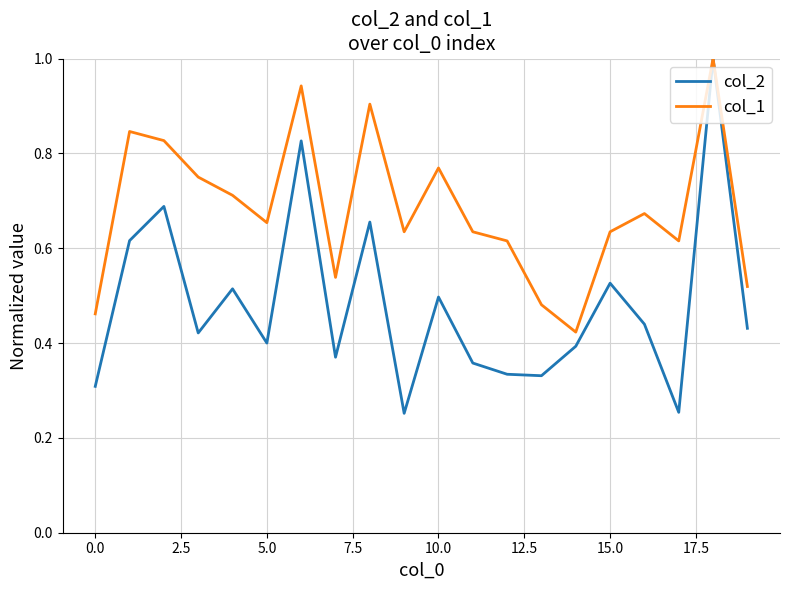

How many interior local valleys does the col_2 series have?

6